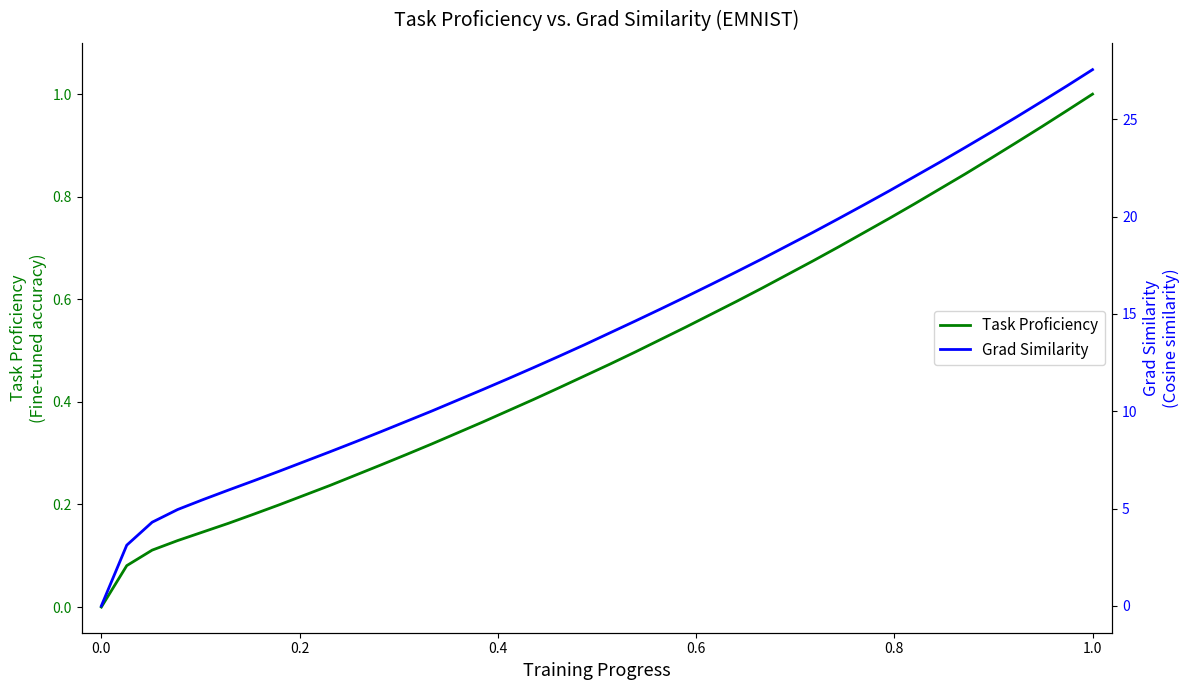

What is the highest value of the Task Proficiency series?

1.0